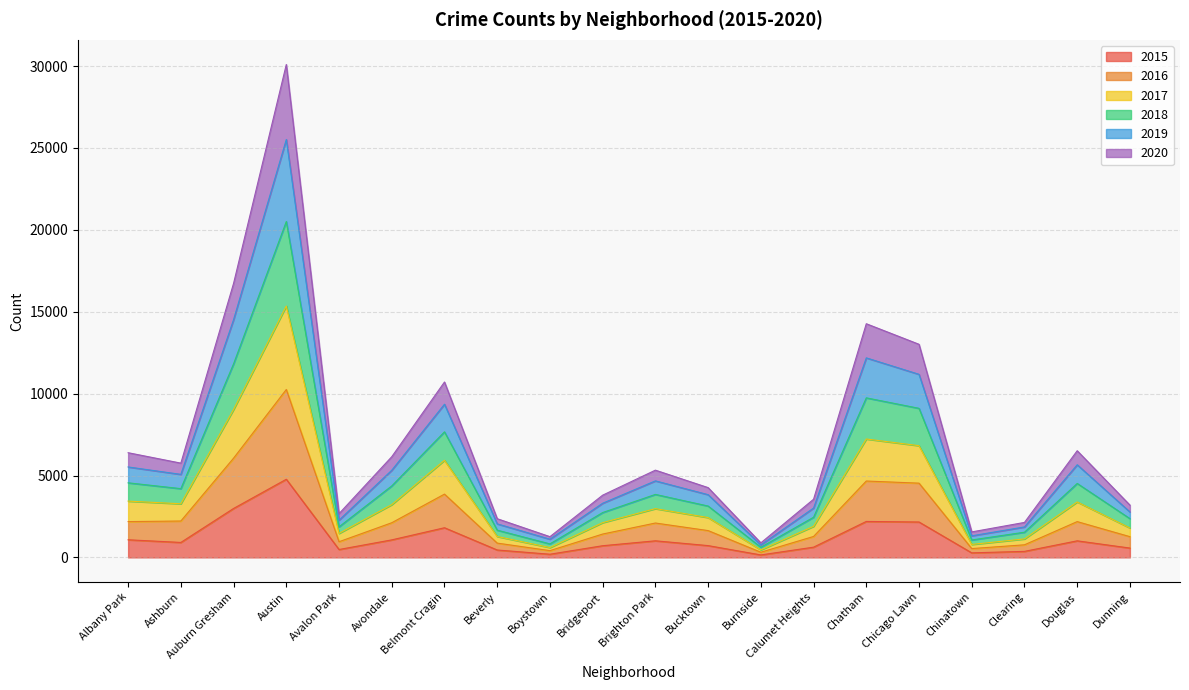

How many interior local valleys does the 2019 series have?

5